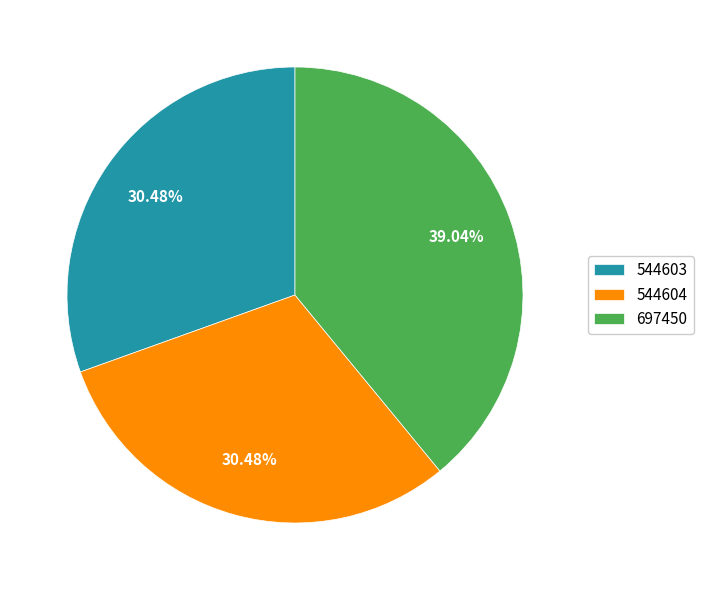

What is the ratio of the value at 544604 to the value at 544603?

1.0